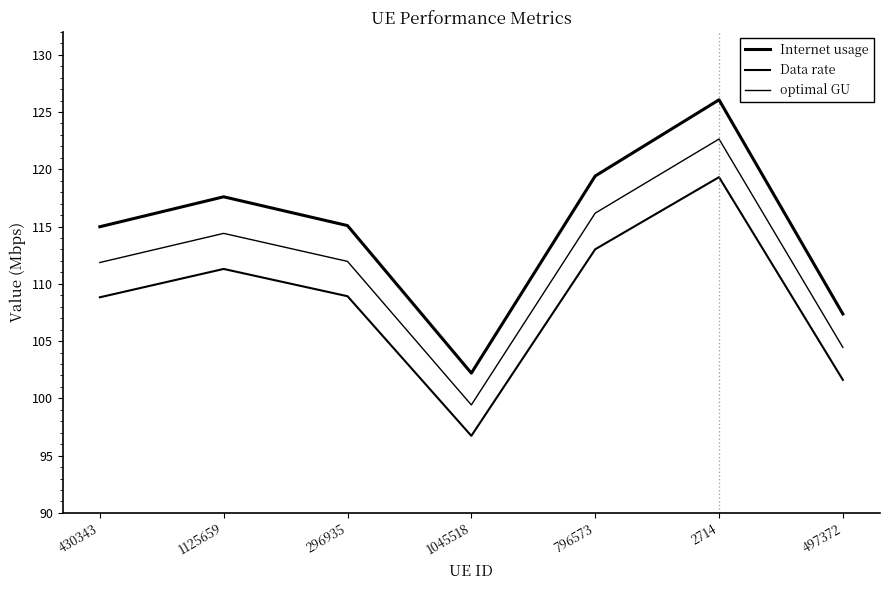

At 430343, list the series in order from smallest to largest.

Data rate, optimal GU, Internet usage